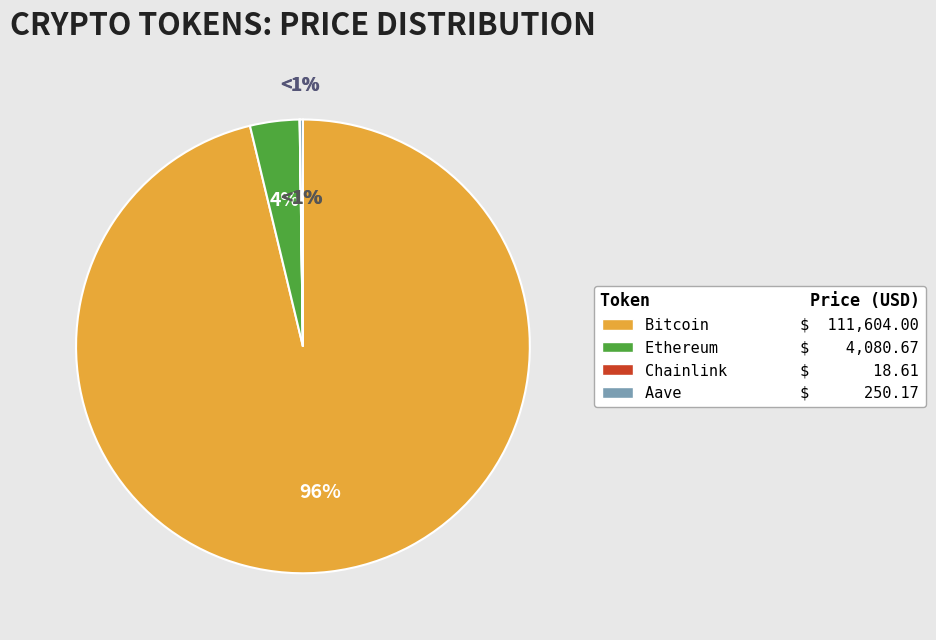

Approximately how many times larger is the value at Bitcoin compared to Chainlink?

5997.0